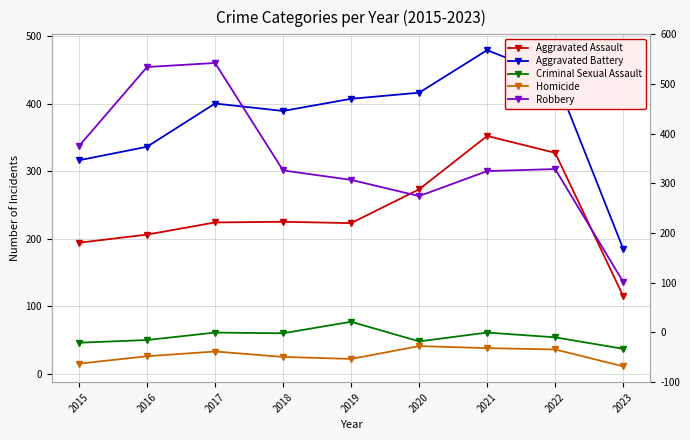

At 2019, list the series in order from smallest to largest.

Homicide, Criminal Sexual Assault, Aggravated Assault, Robbery, Aggravated Battery